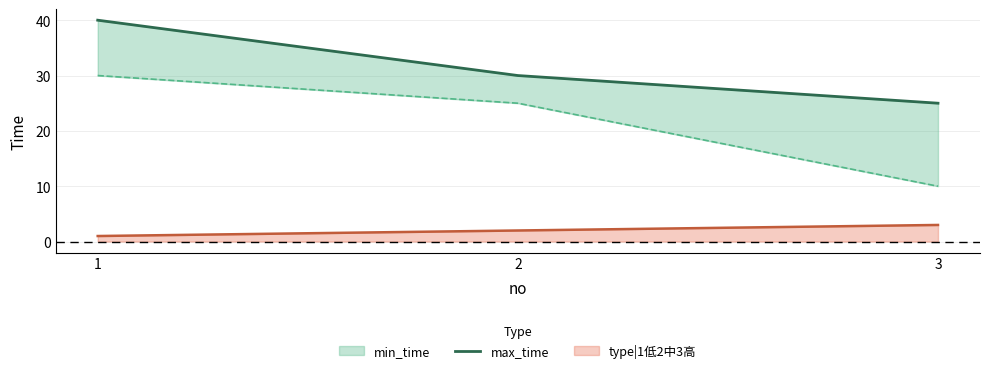

Read the value at 2, to the nearest 10.

30